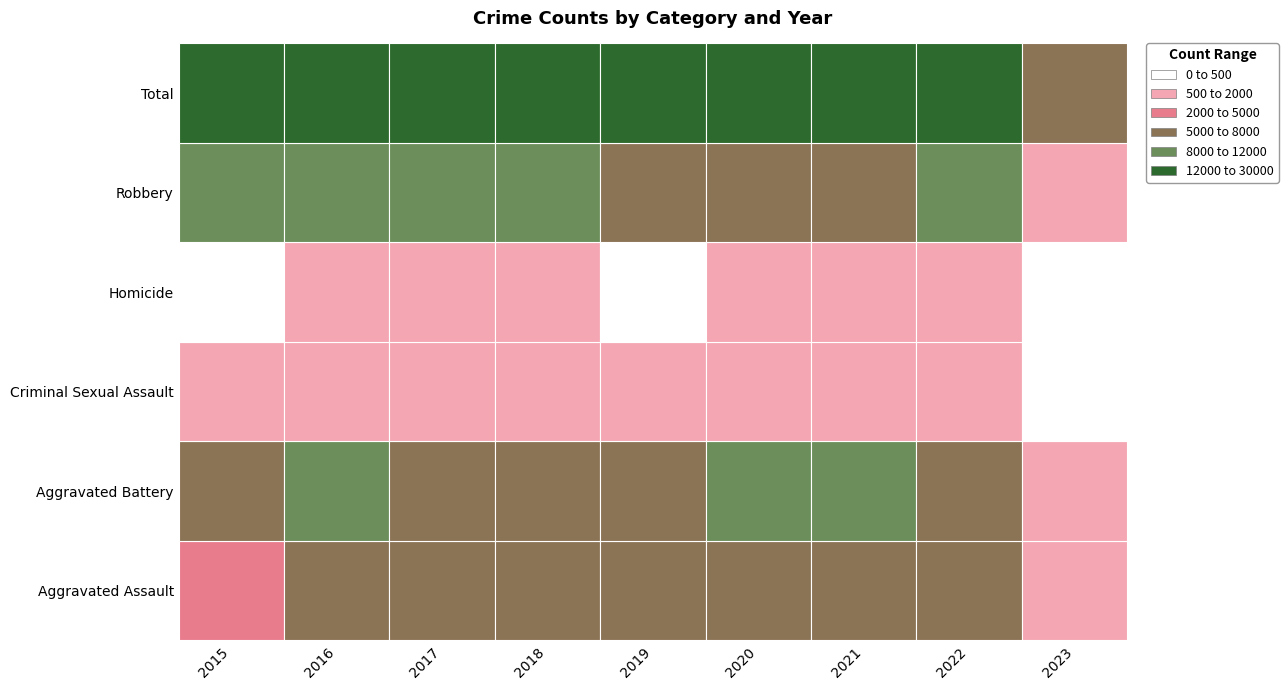

What is the total value across all series at 2020?

49356